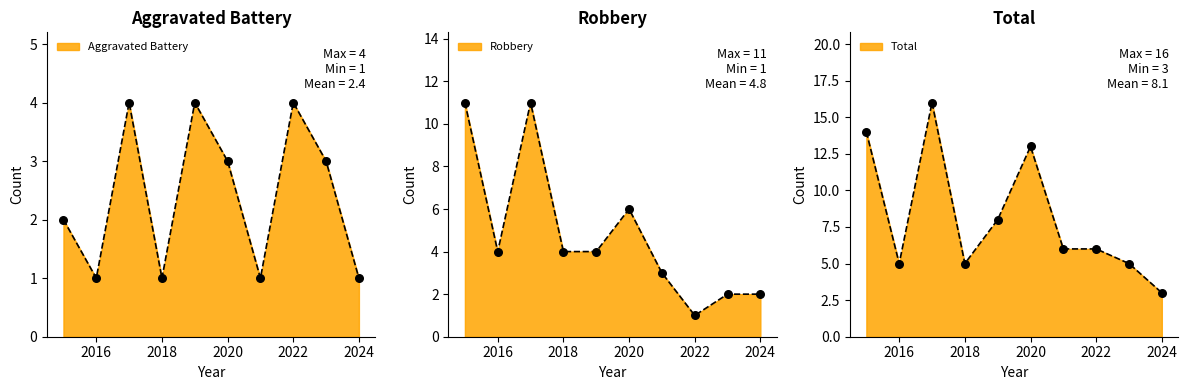

At how many categories does at least one series exceed 14?

1